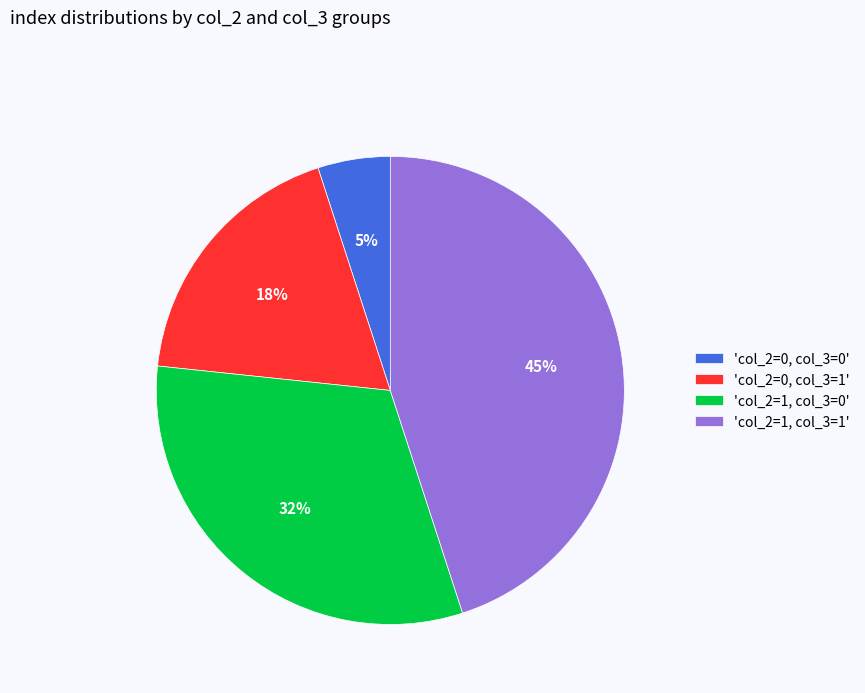

Combined, do 'col_2=0, col_3=1' and 'col_2=0, col_3=0' account for over 50%?

No